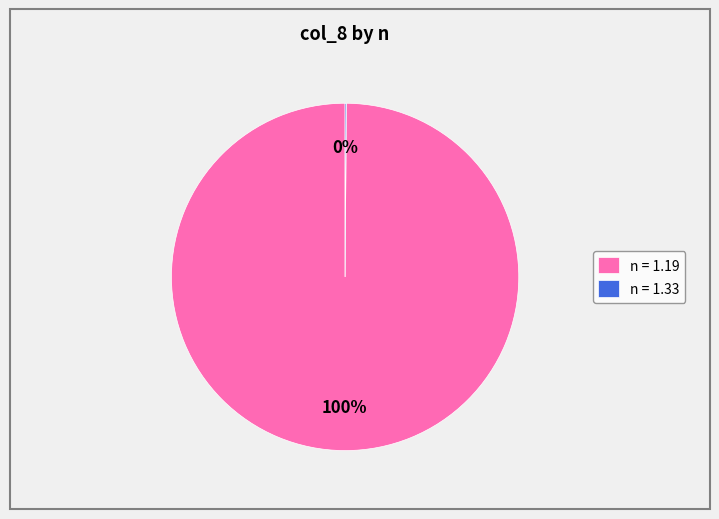

Which slice represents more than half of the pie?

n = 1.19